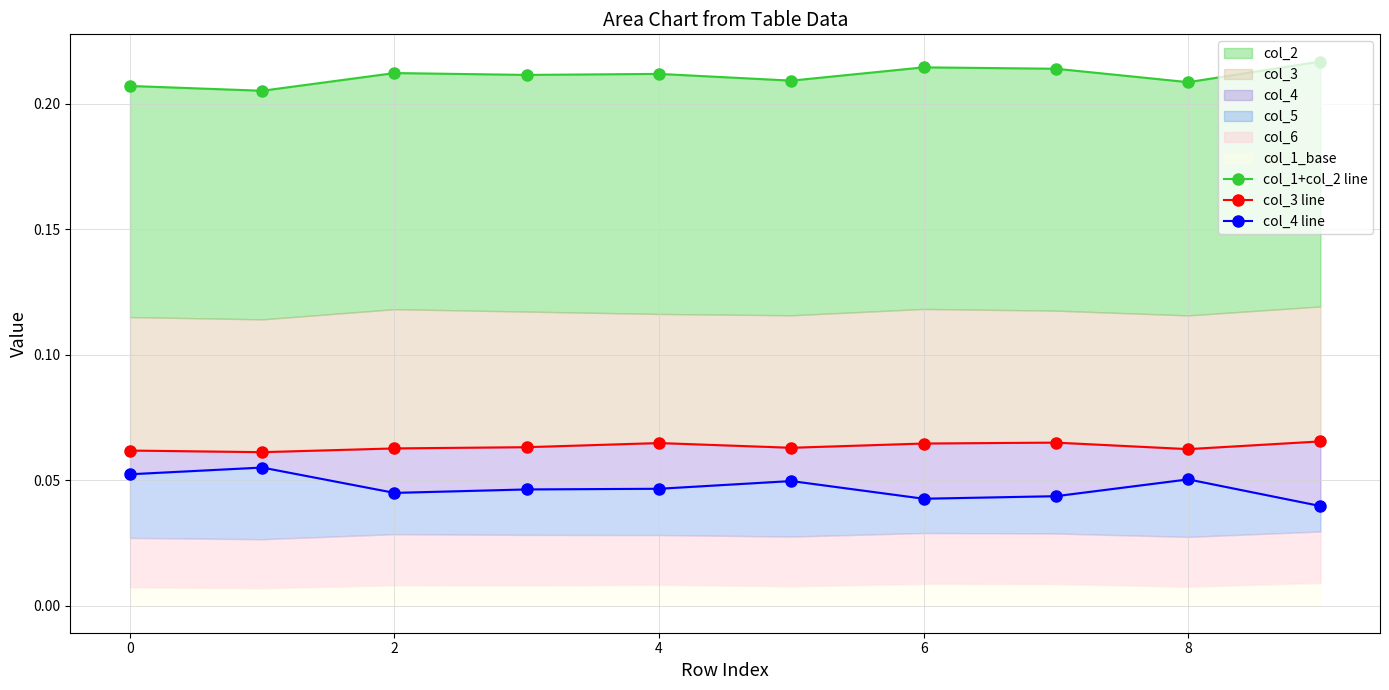

True or false: col_3 line has a value of 0.1 at 8.

False